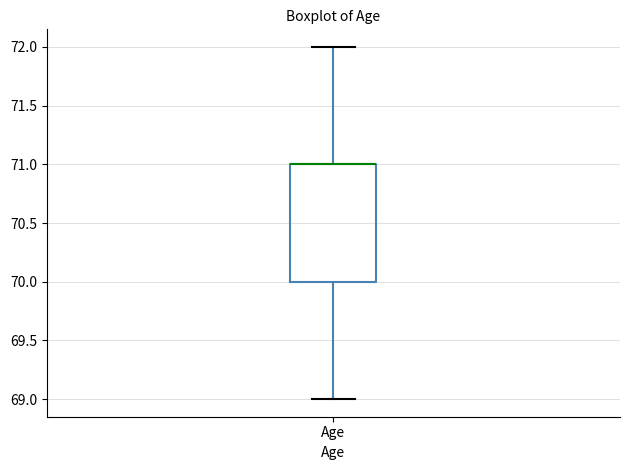

Read this box plot against the y-axis: the position of the median line, the range covered by the box, and the ends of both whiskers. The values are not printed on the chart, so give them approximately, as read against the axis.

median 71 (drawn on the box's upper edge), box 70 to 71, whiskers 69 to 72